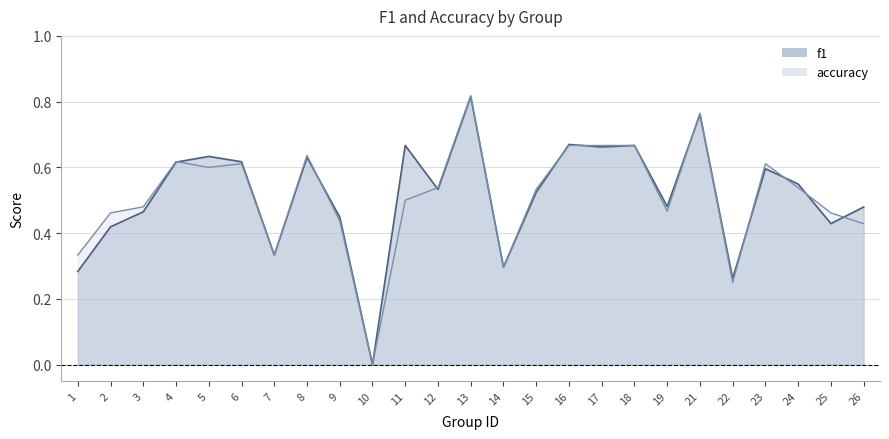

What value does the accuracy series have at 15?

0.5